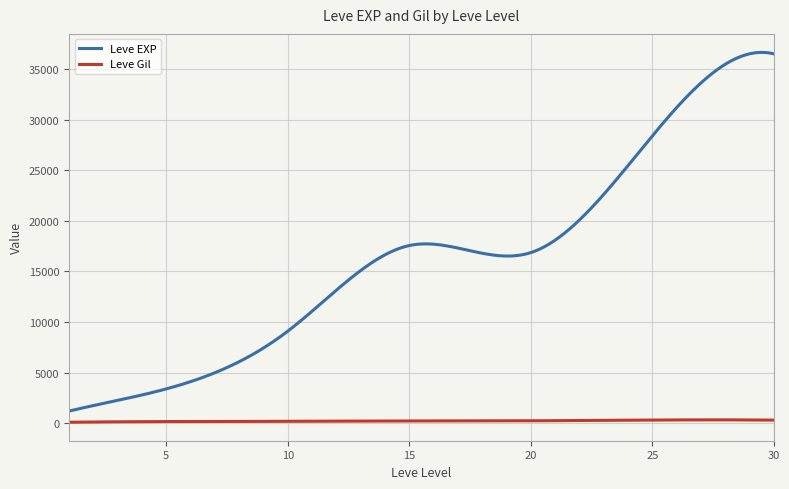

True or false: Leve EXP and Leve Gil intersect in this chart.

False